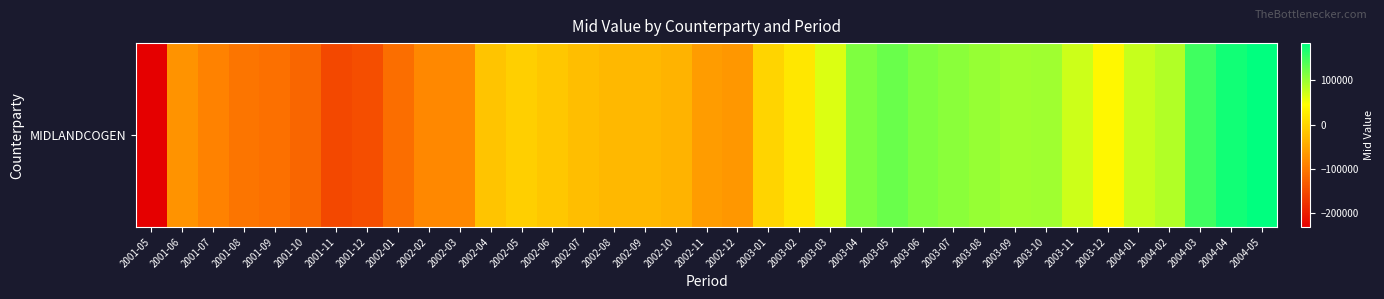

What is the sum of all values?

35603.6